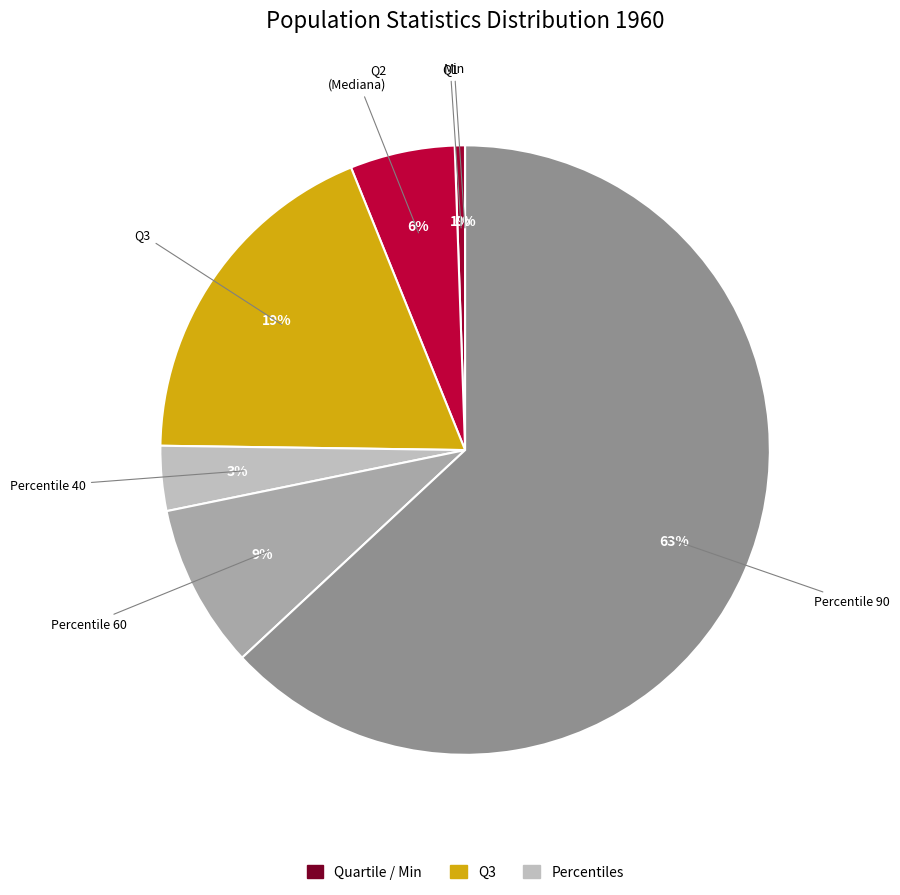

What is the smallest slice in the pie chart?

Min